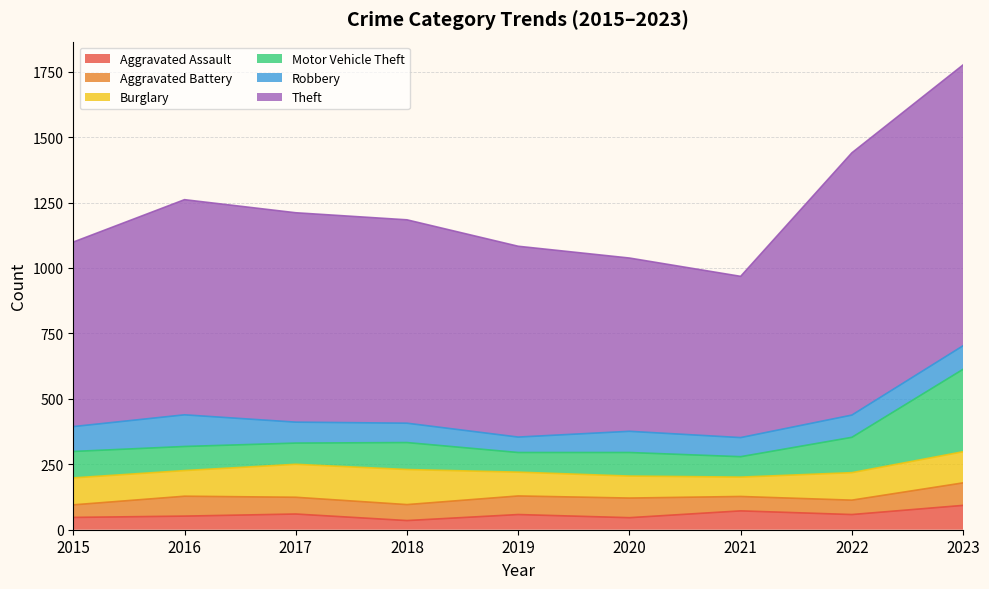

How many distinct data groups are displayed?

6